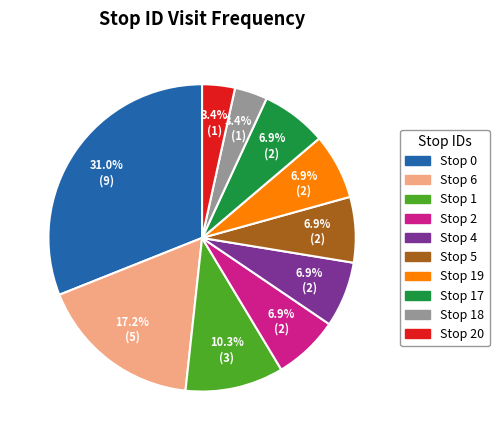

How many segments does this pie chart have?

10